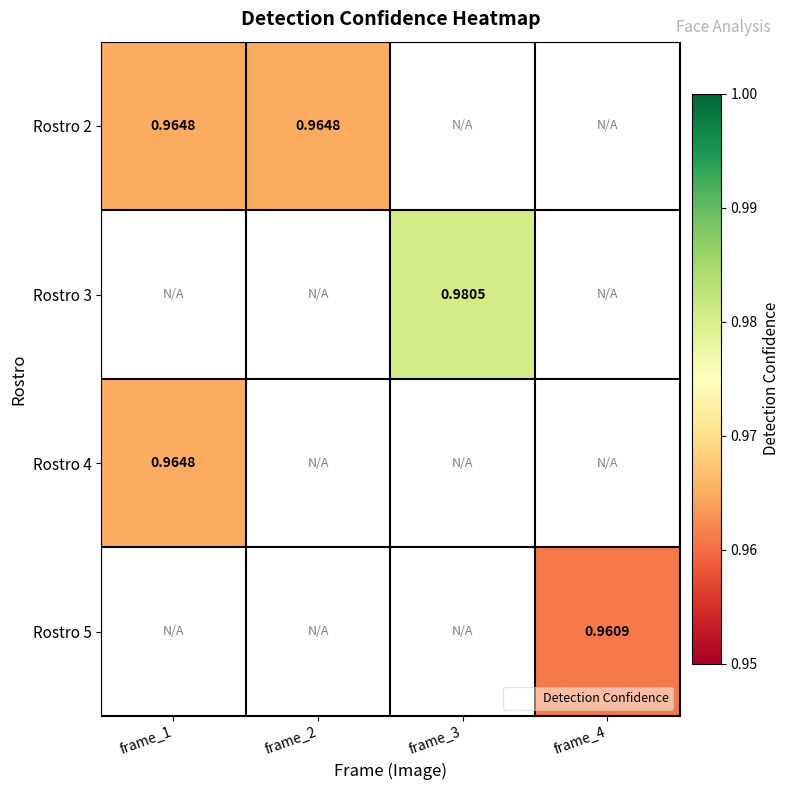

List the labels in order of Rostro 4 value, smallest first.

frame_1, frame_2, frame_3, frame_4